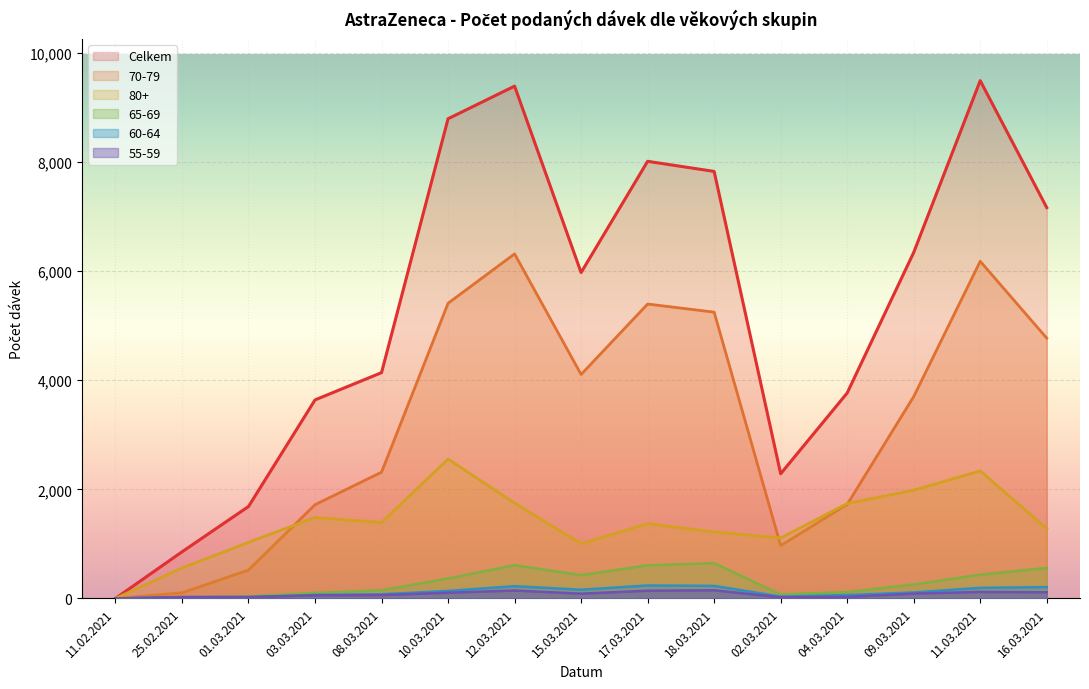

What value does the 80+ series have at 04.03.2021?

1740